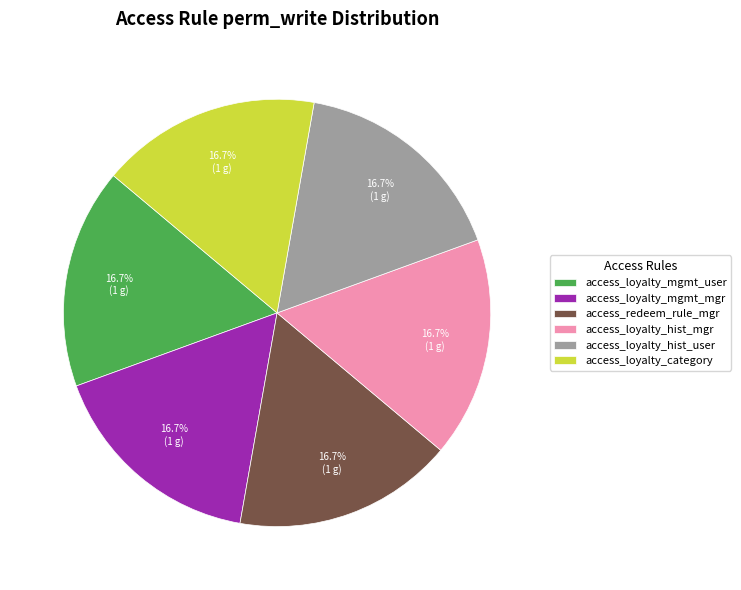

What is the total percentage of access_loyalty_hist_mgr and access_loyalty_category?

33.3%